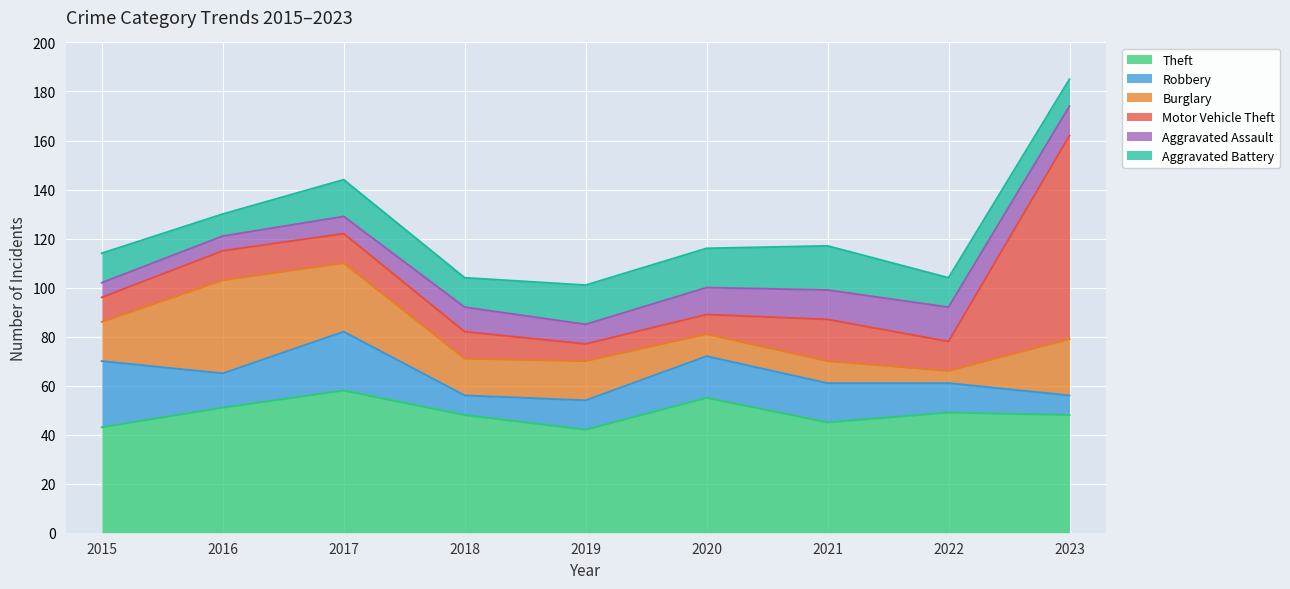

Which series changed the most between 2016 and 2023?

Motor Vehicle Theft